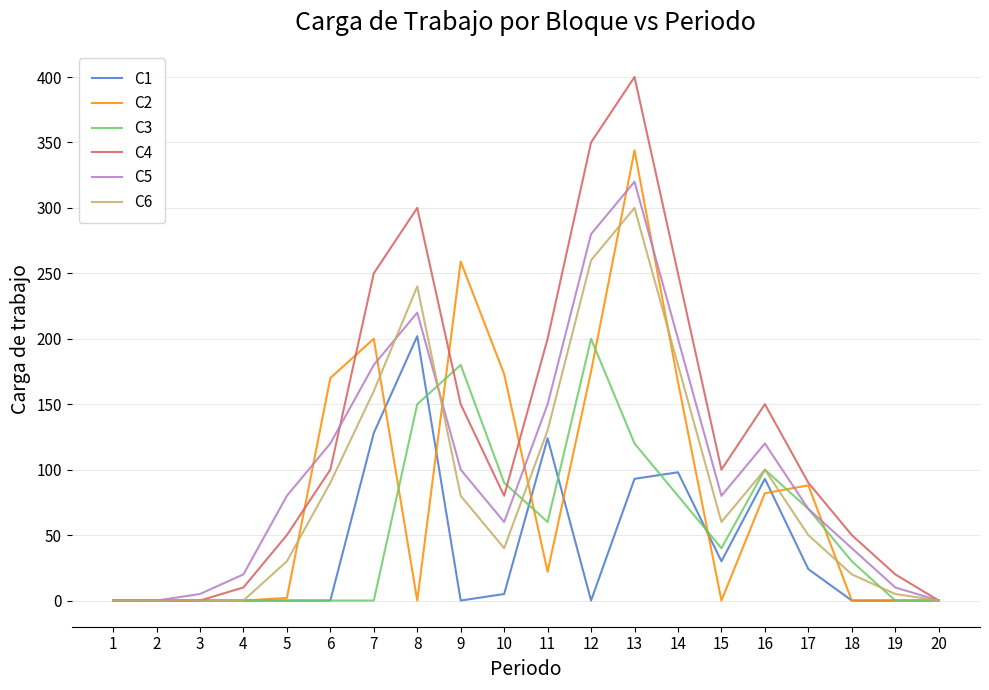

Does the chart display data point markers on the line(s)?

No